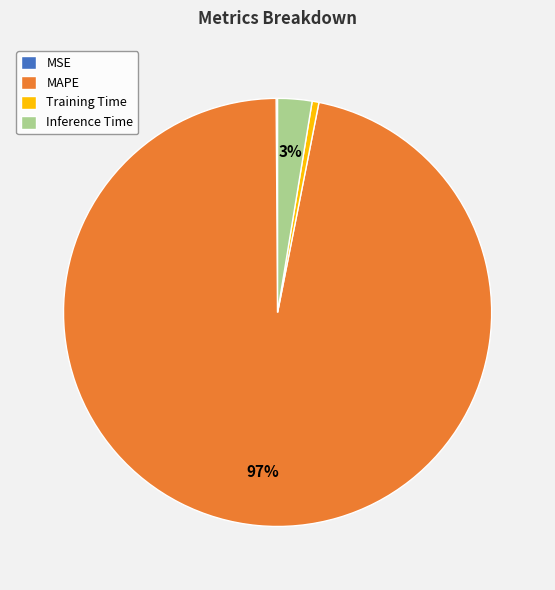

Combined, do Training Time and Inference Time account for over 50%?

No